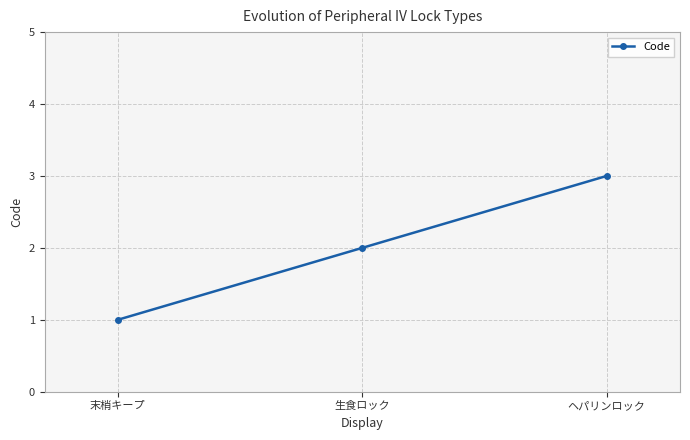

What is the sum of the values at ヘパリンロック and 末梢キープ?

4